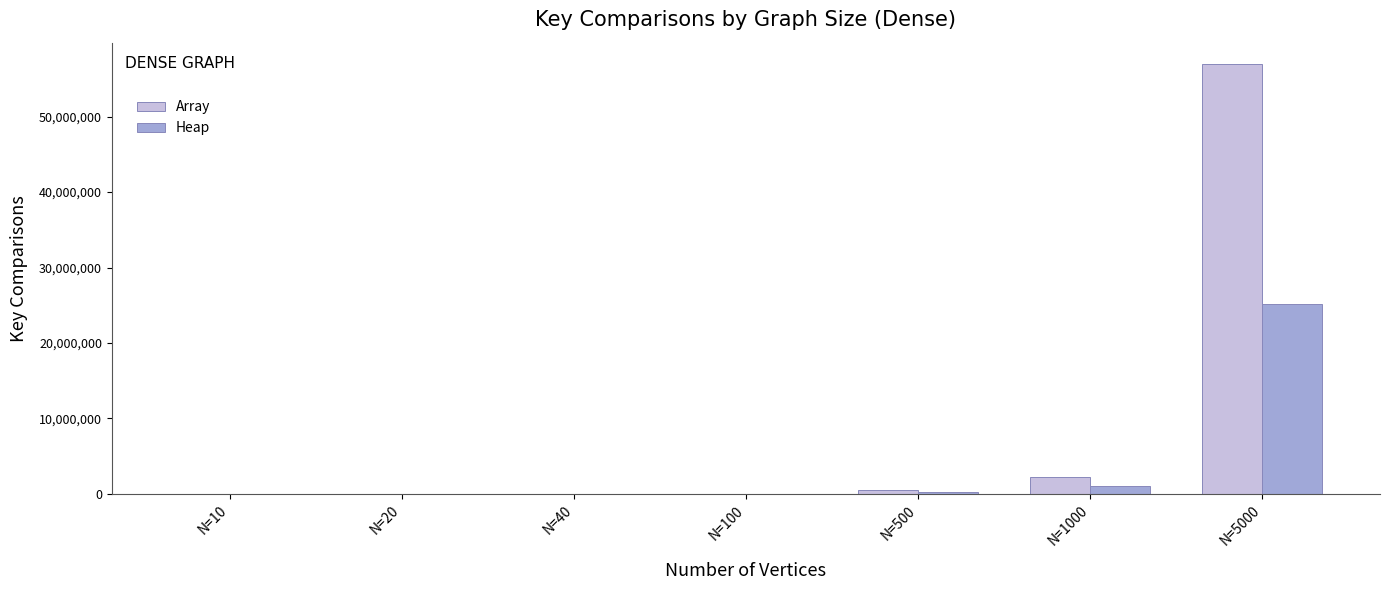

At which label is Array closest to 28476775?

N=1000